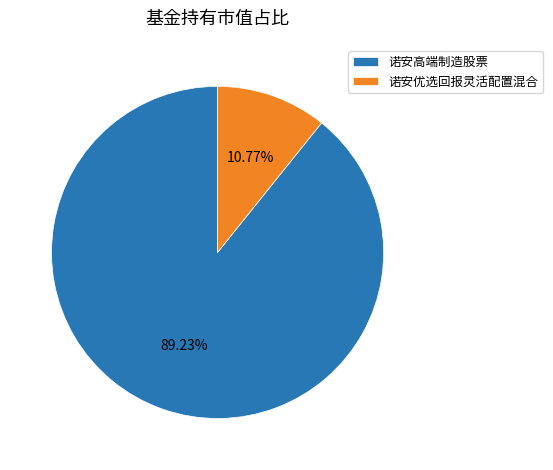

The 诺安优选回报灵活配置混合 slice represents 11% of the pie. True or false?

True